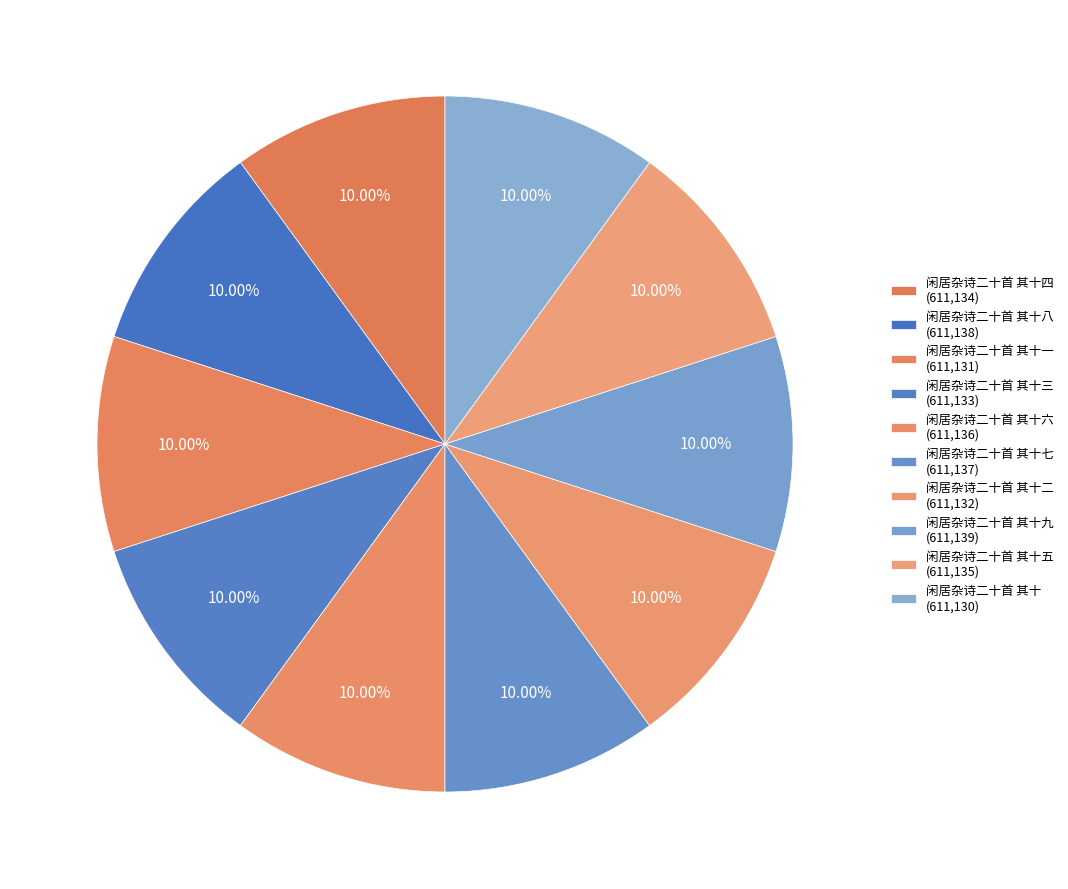

How many segments does this pie chart have?

10